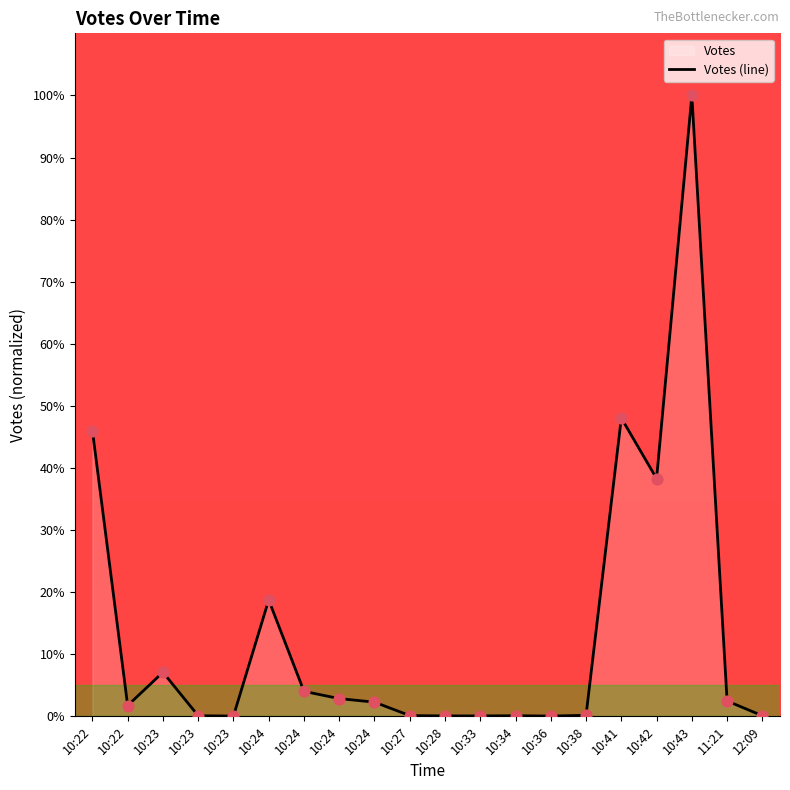

Between 10:43 and 10:27, which is larger?

10:43